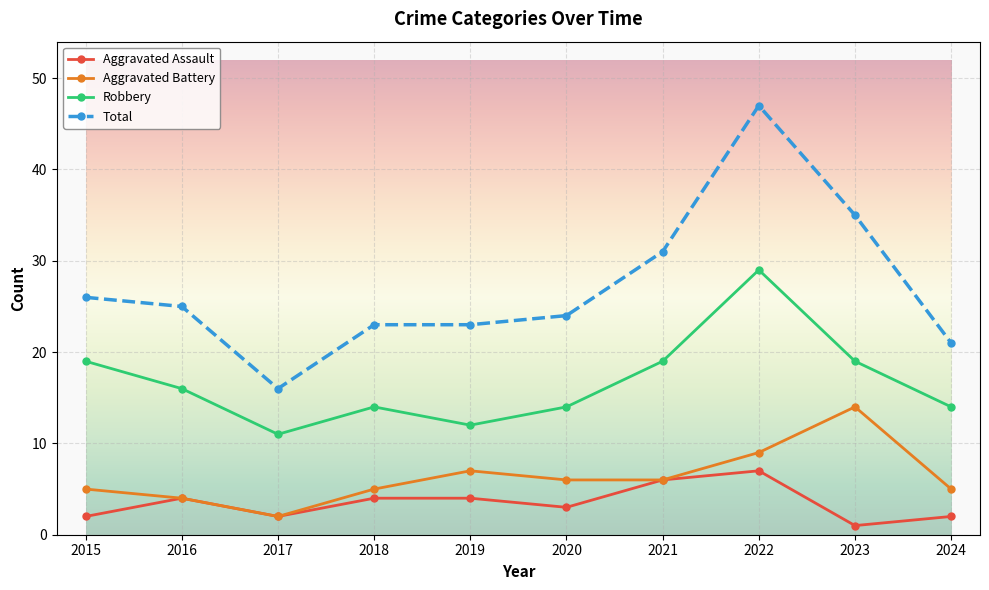

What is the value of the Robbery point at the 4th from the left?

14